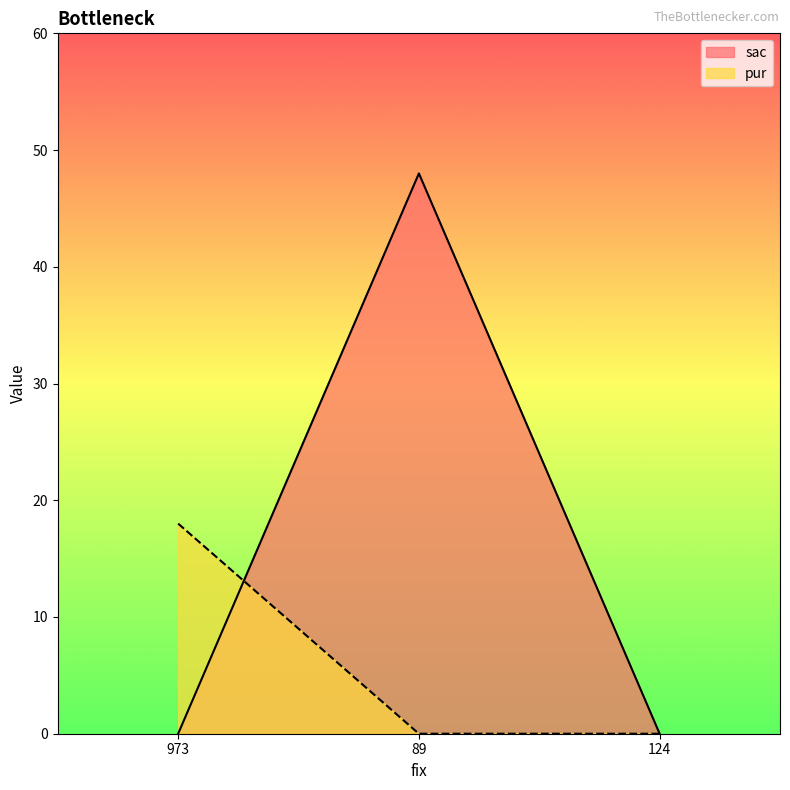

What is the label of the 2nd point from the right?

89